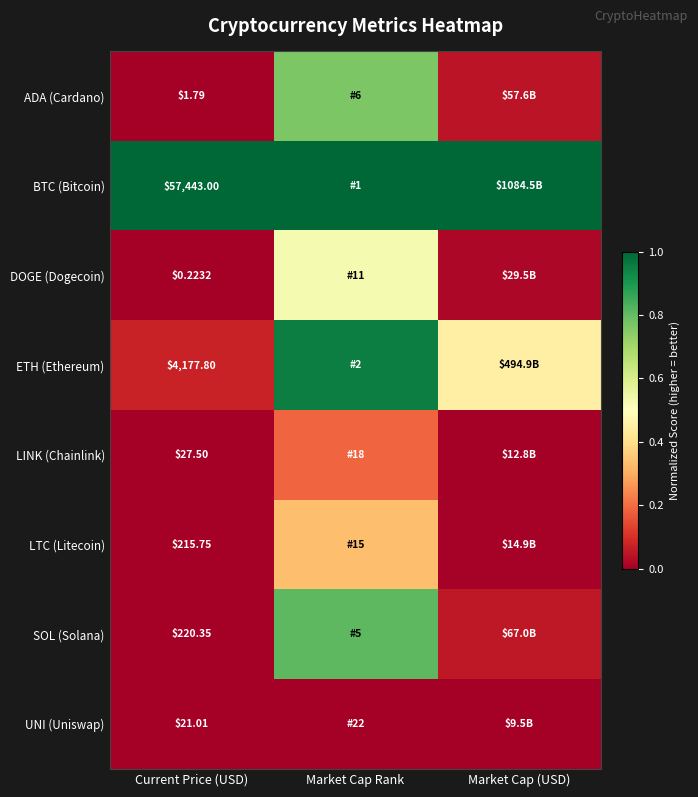

At Current Price (USD), list the series in order from smallest to largest.

DOGE (Dogecoin), ADA (Cardano), UNI (Uniswap), LINK (Chainlink), LTC (Litecoin), SOL (Solana), ETH (Ethereum), BTC (Bitcoin)